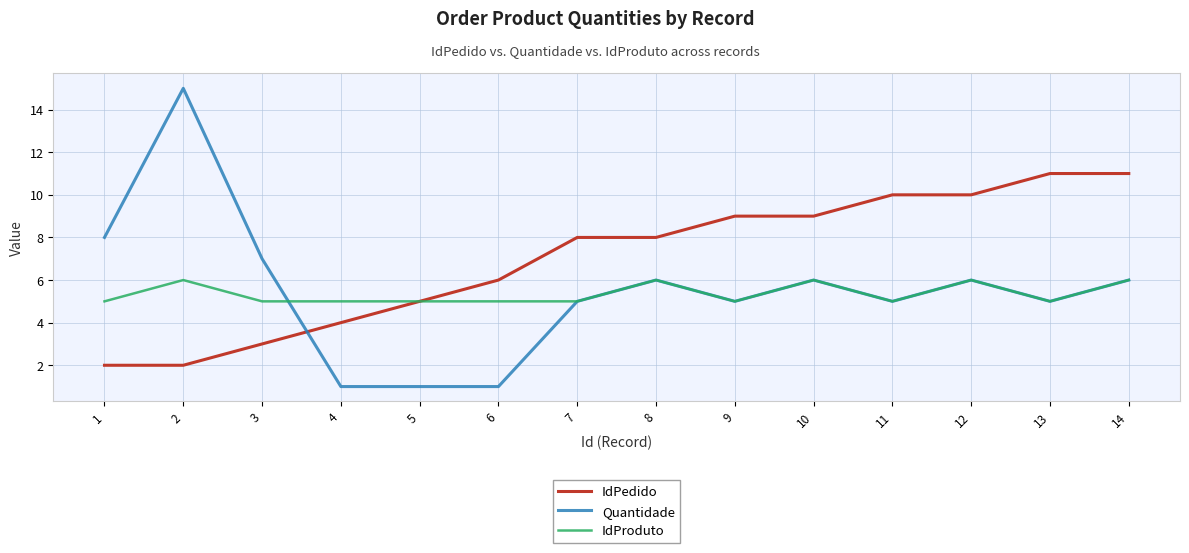

At which category does the chart reach its peak across all series?

2